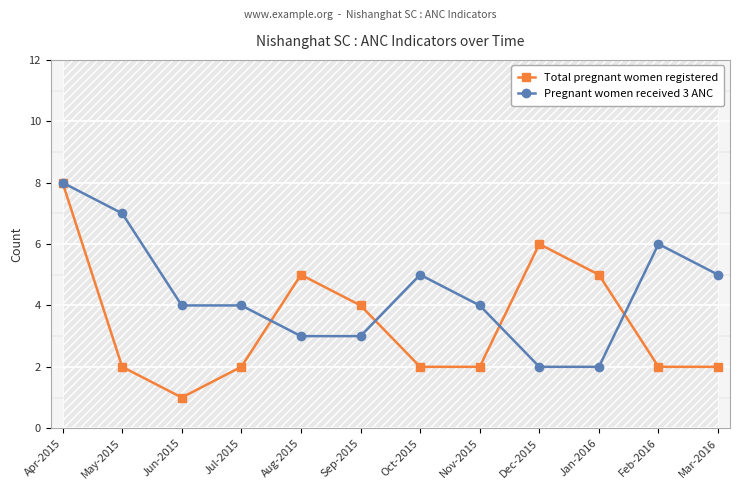

How many values in the Pregnant women received 3 ANC series exceed 4?

5